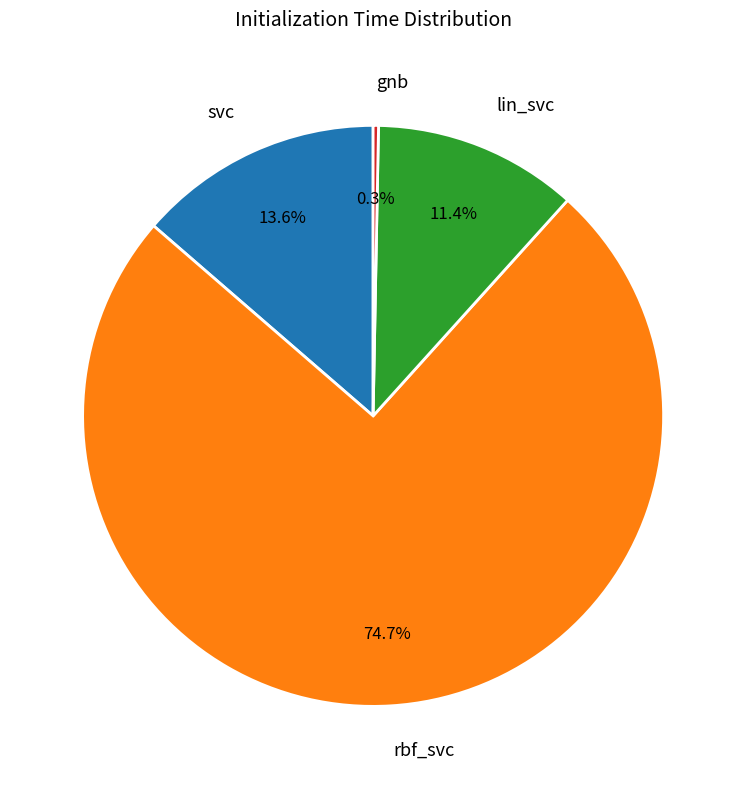

Count the number of slices in the pie.

4